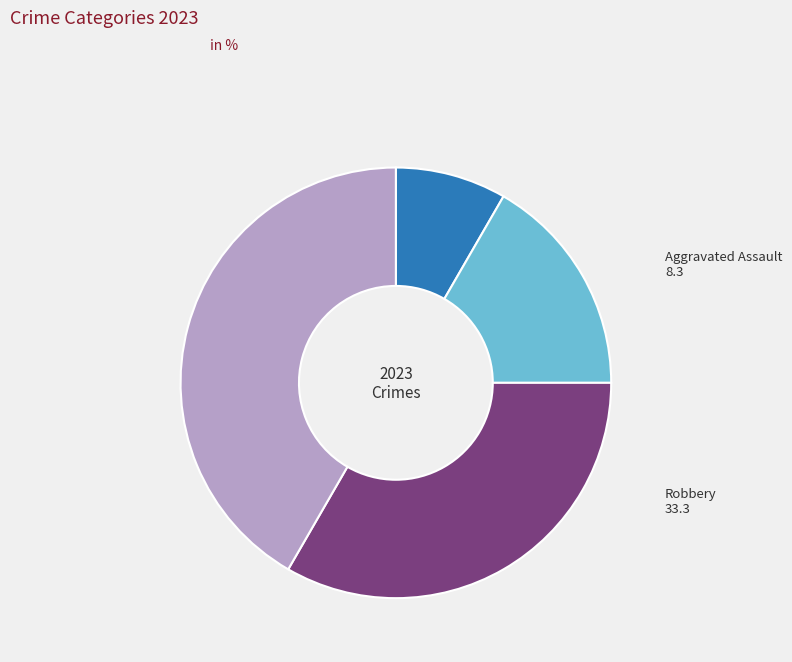

What is the smallest slice in the pie chart?

Aggravated Assault